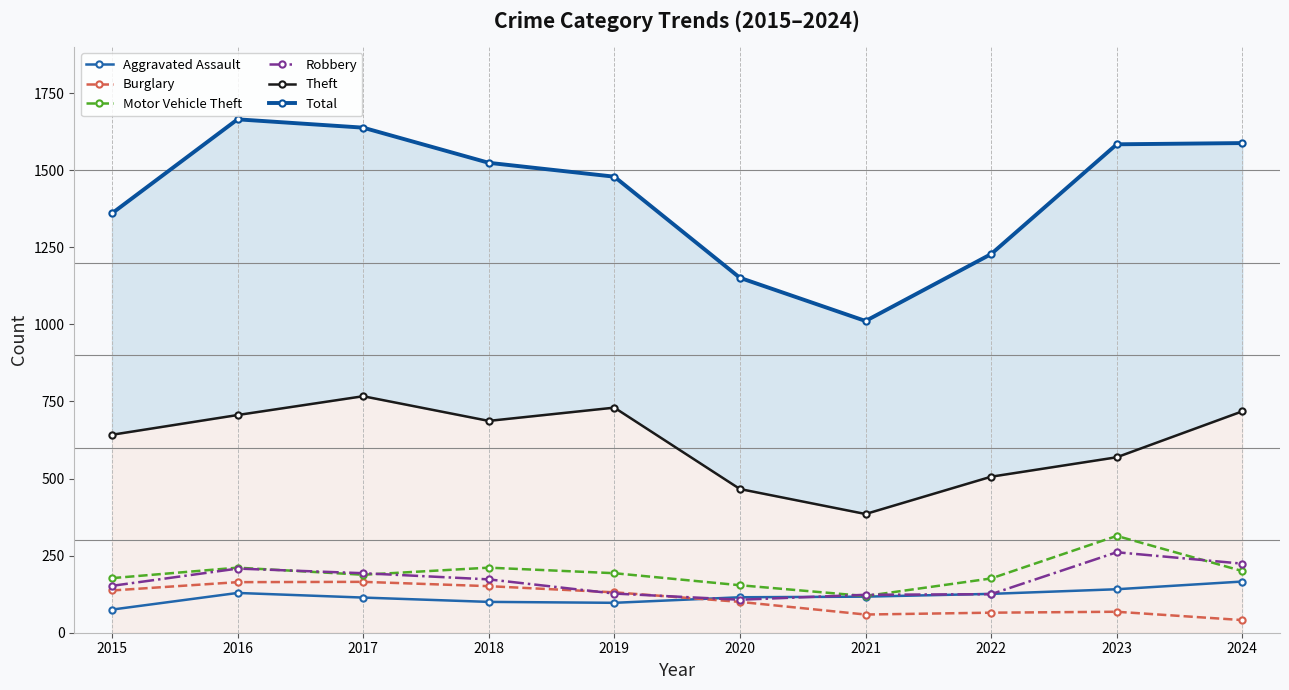

At which category is the sum across all series the highest?

2016